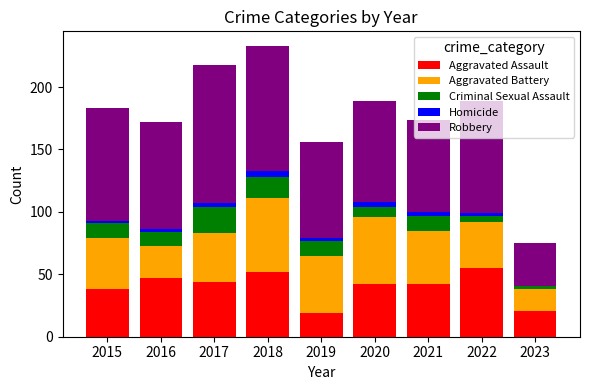

What is the maximum value for Aggravated Assault?

55